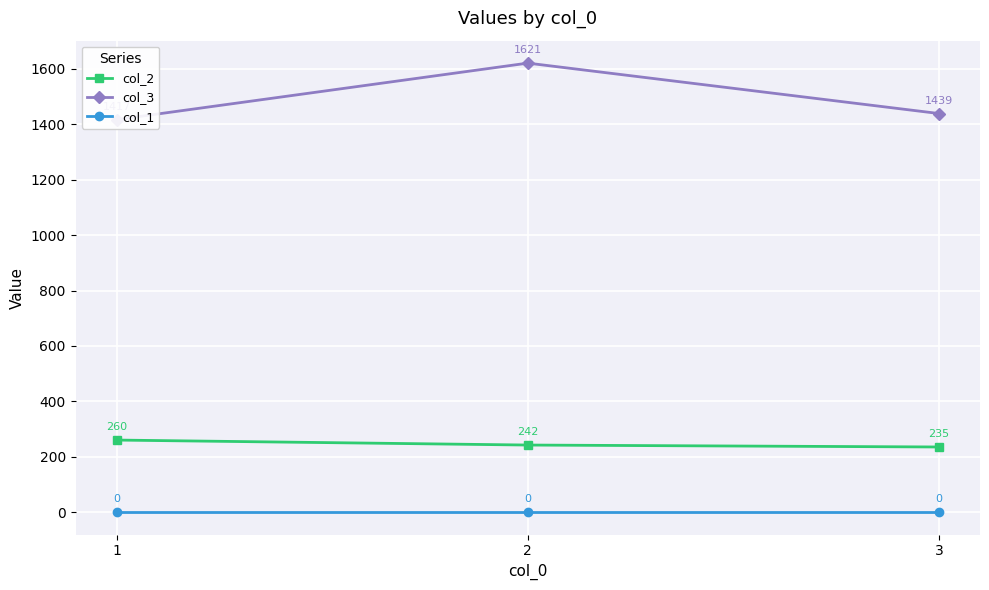

Rank the categories by col_2 value from highest to lowest.

1, 2, 3